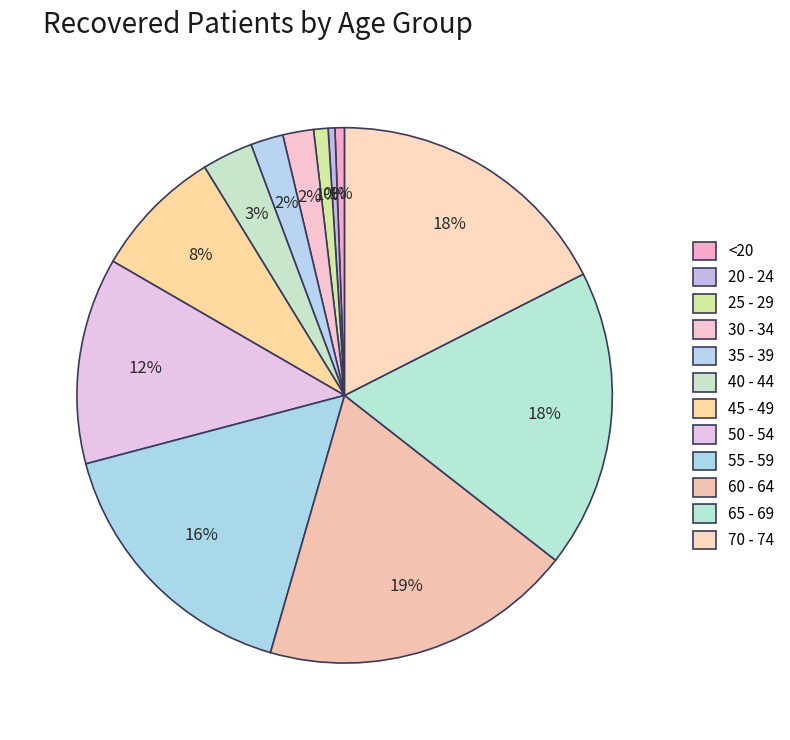

How many segments does this pie chart have?

12